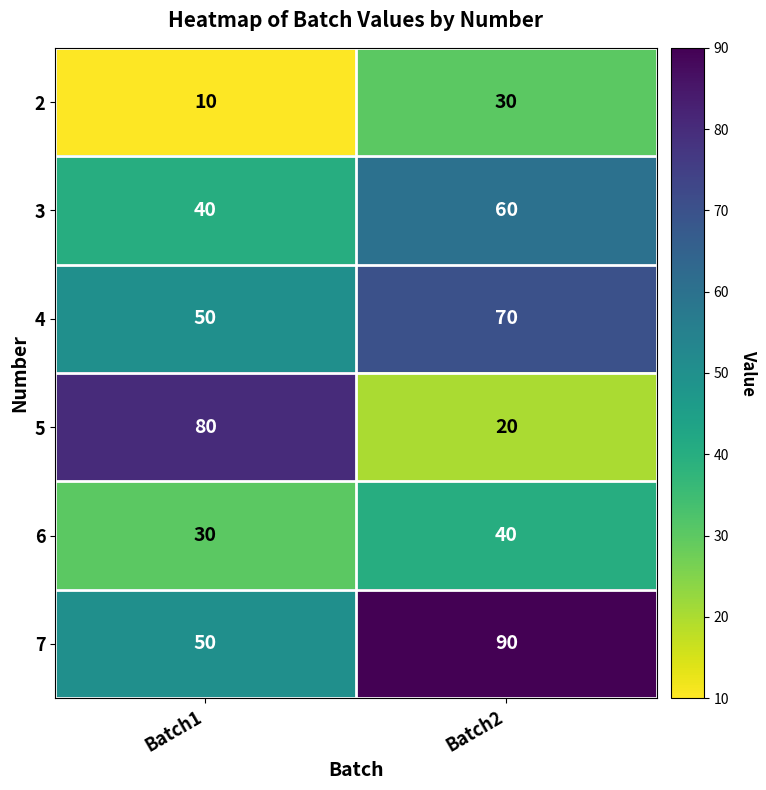

What is the spread (max minus min) of values at Batch2?

70